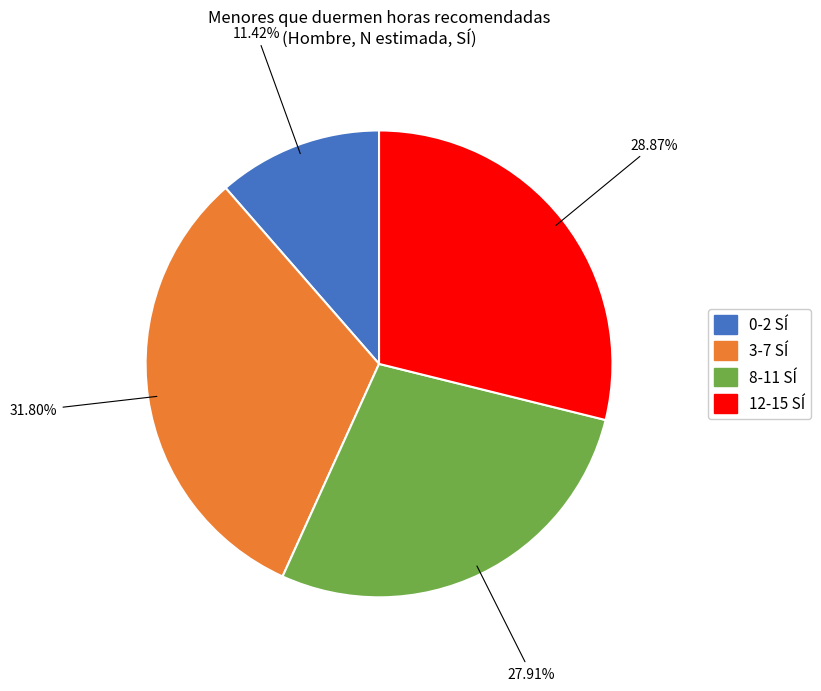

Is there any slice that represents more than half of the pie?

No